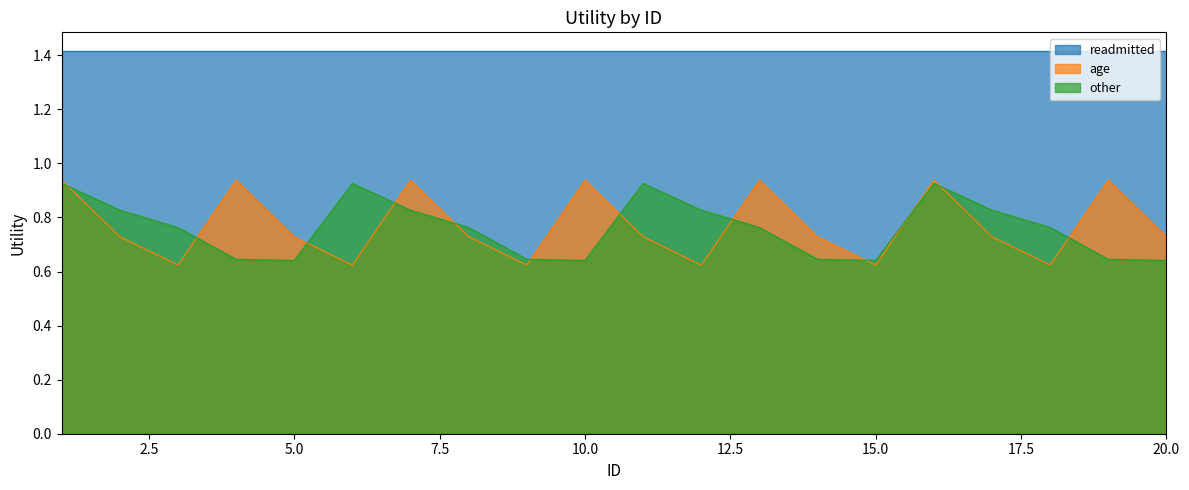

What is the difference between the maximum and minimum values in the age series?

0.3